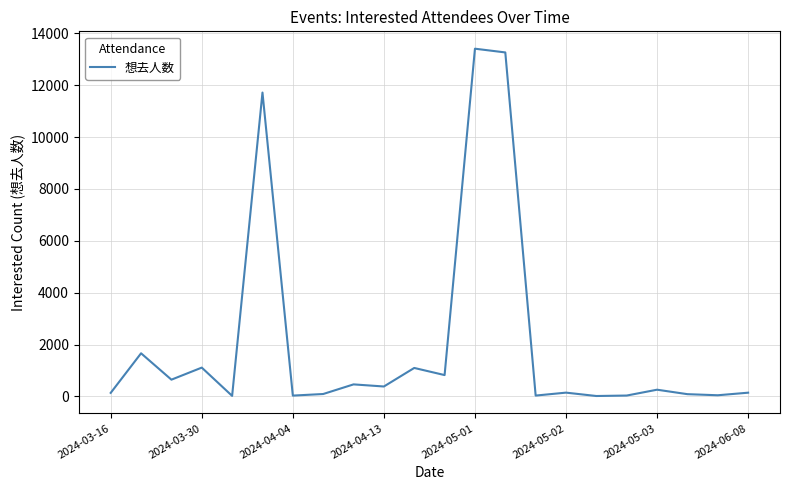

What is the difference between the maximum and minimum values?

13391